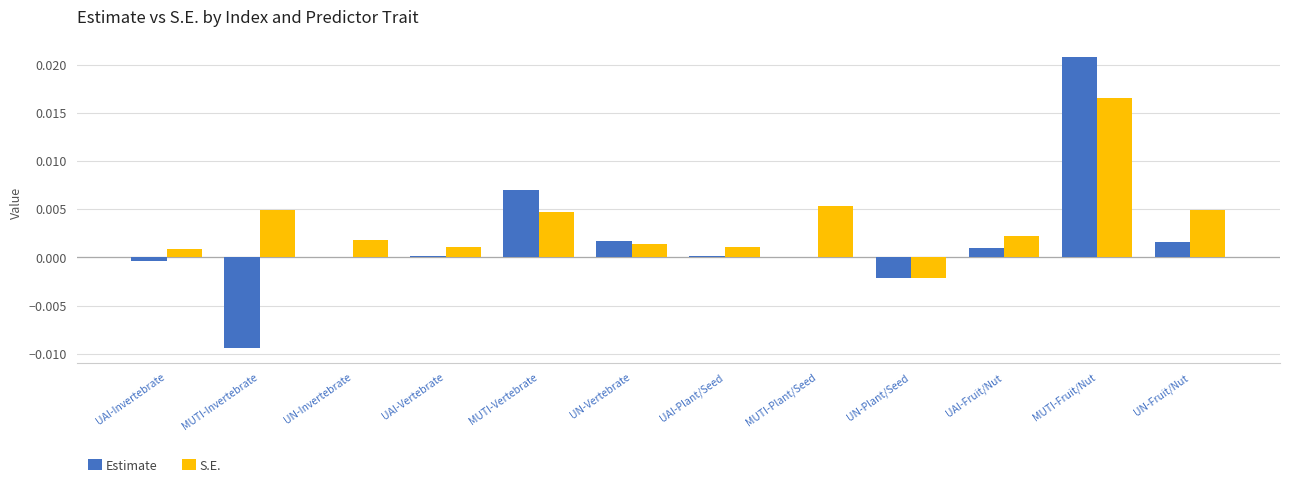

Between UAI-Plant/Seed and UN-Fruit/Nut, which series saw the biggest shift?

S.E.